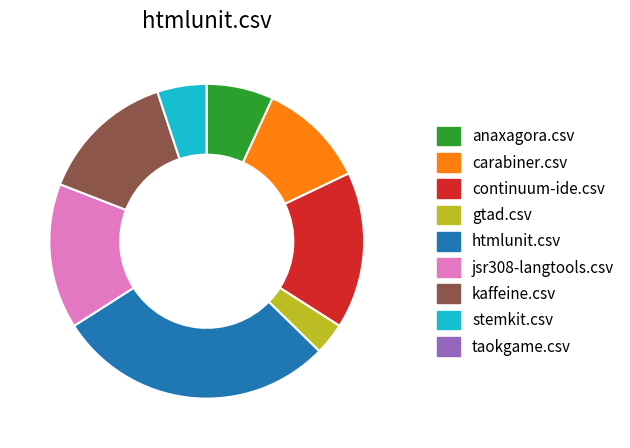

Do jsr308-langtools.csv and anaxagora.csv together represent more than half of the pie?

No